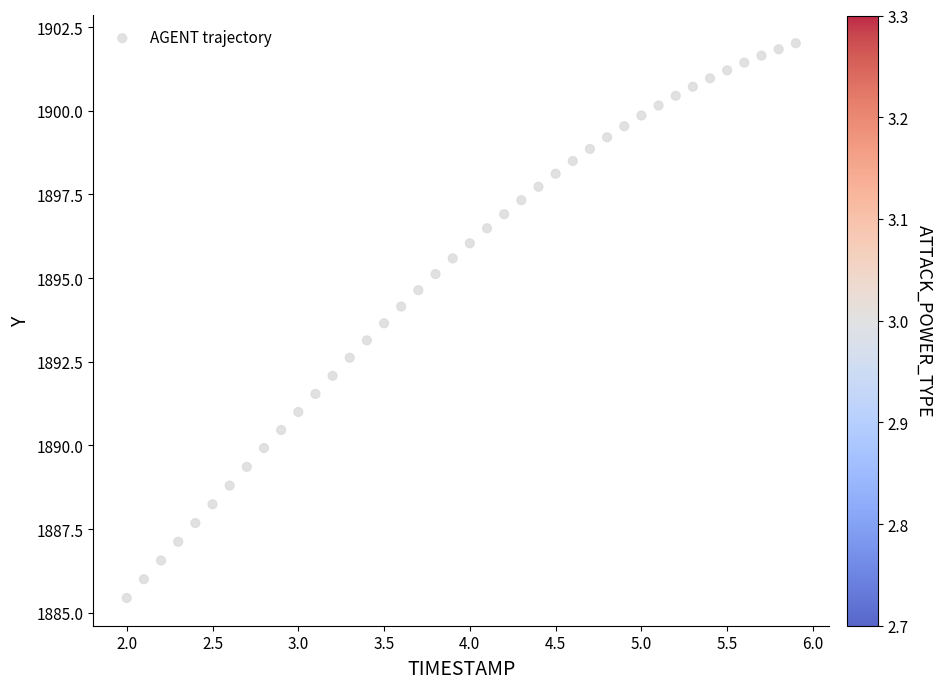

What is the range of X values (max minus min)?

3.9